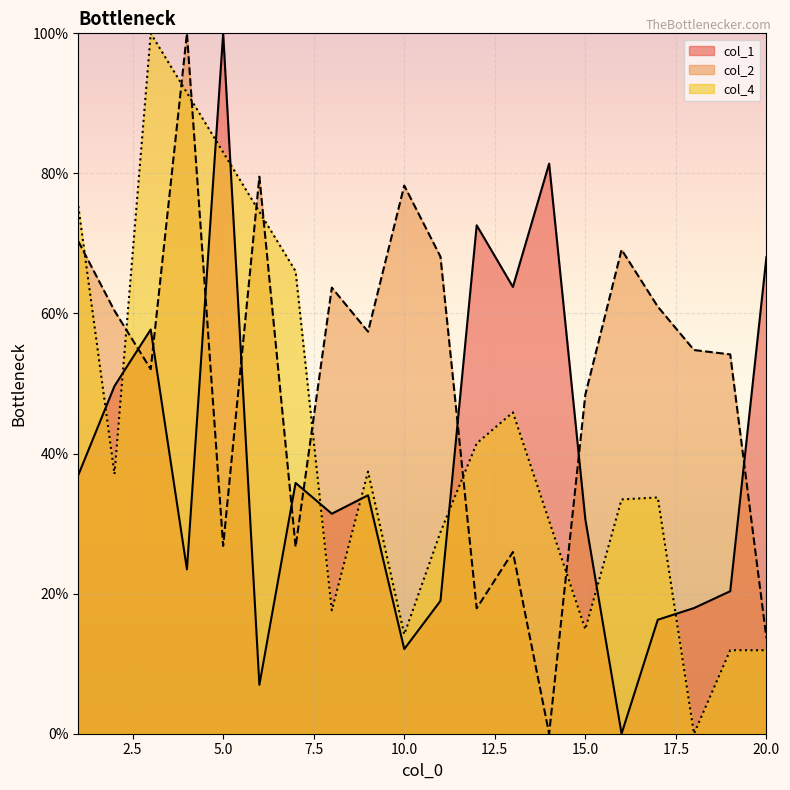

Which series ends up on top after the final intersection of col_2 and col_1?

col_1